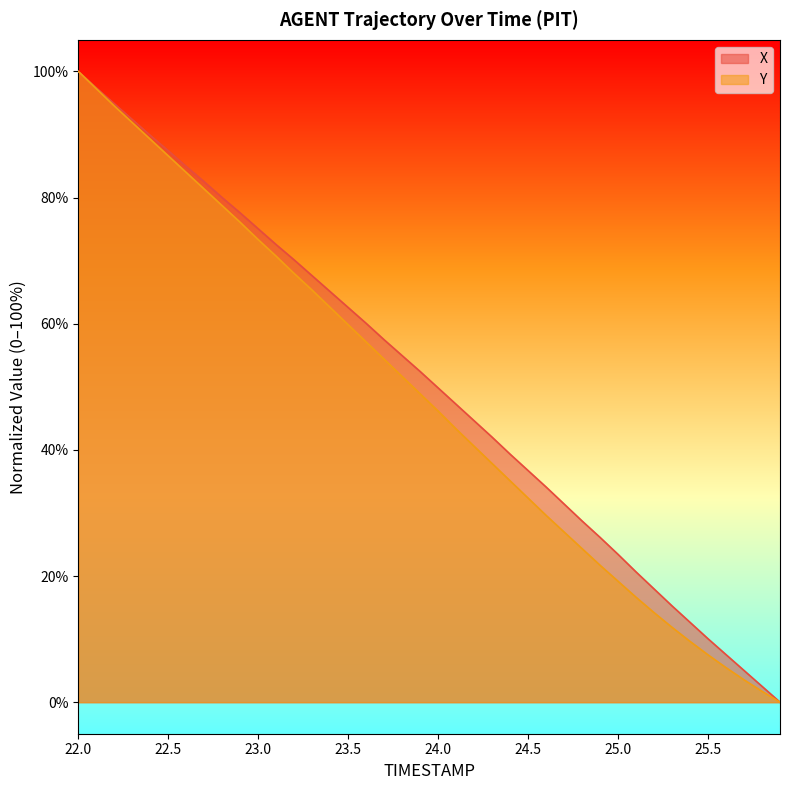

Is the value of Y at 23.1 greater than the value of X at 22.4?

No